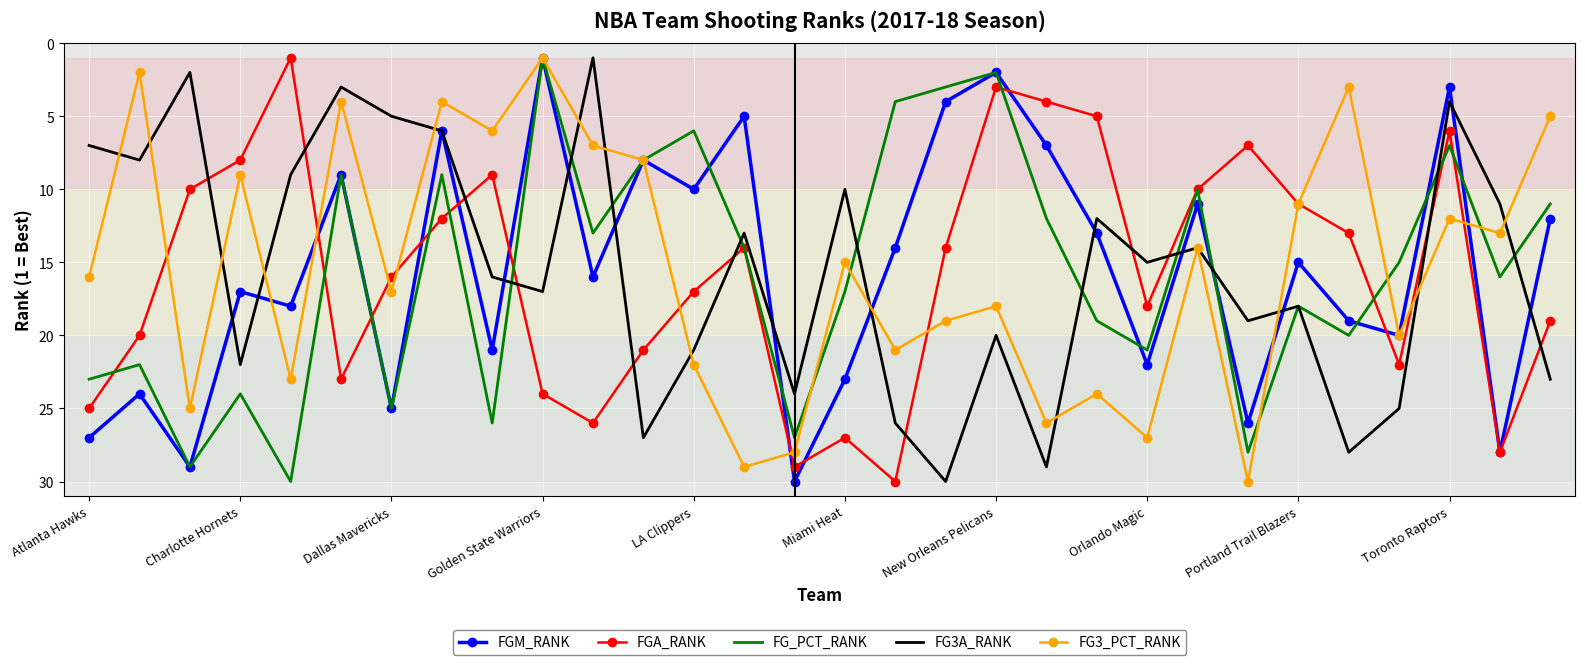

True or false: FGA_RANK and FG3A_RANK intersect in this chart.

True